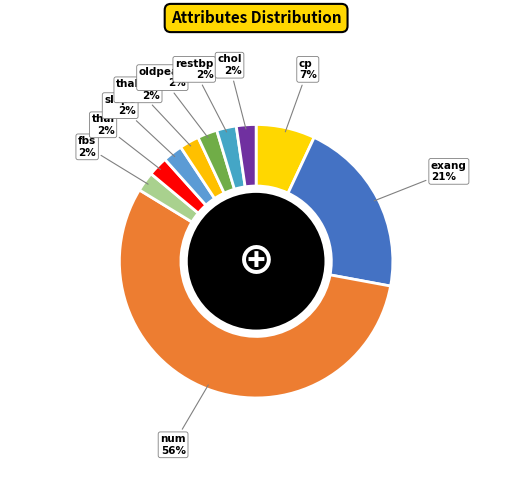

To the nearest percent, what is the difference between the exang and fbs slice percentages?

19%